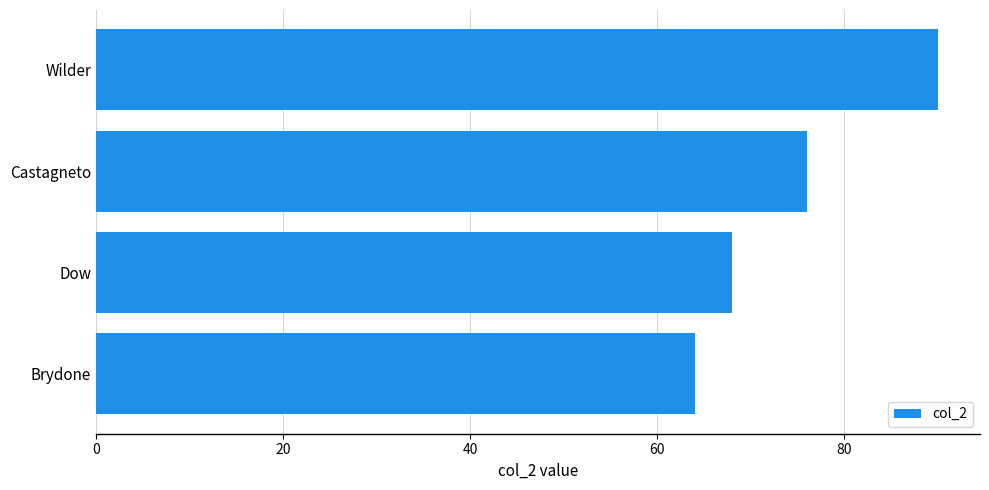

Is it true that the value at Dow is 68?

True